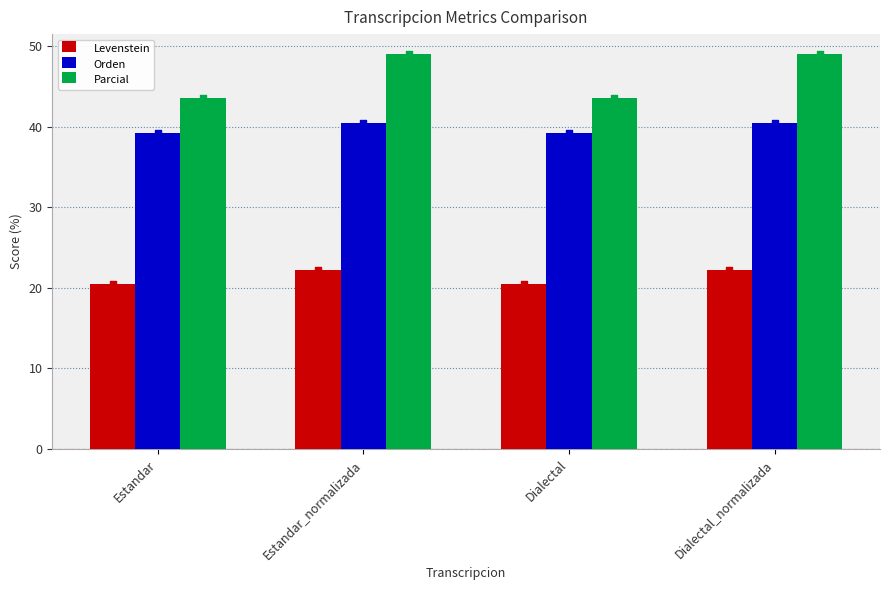

What are all the series names shown in the legend?

Levenstein, Orden, Parcial